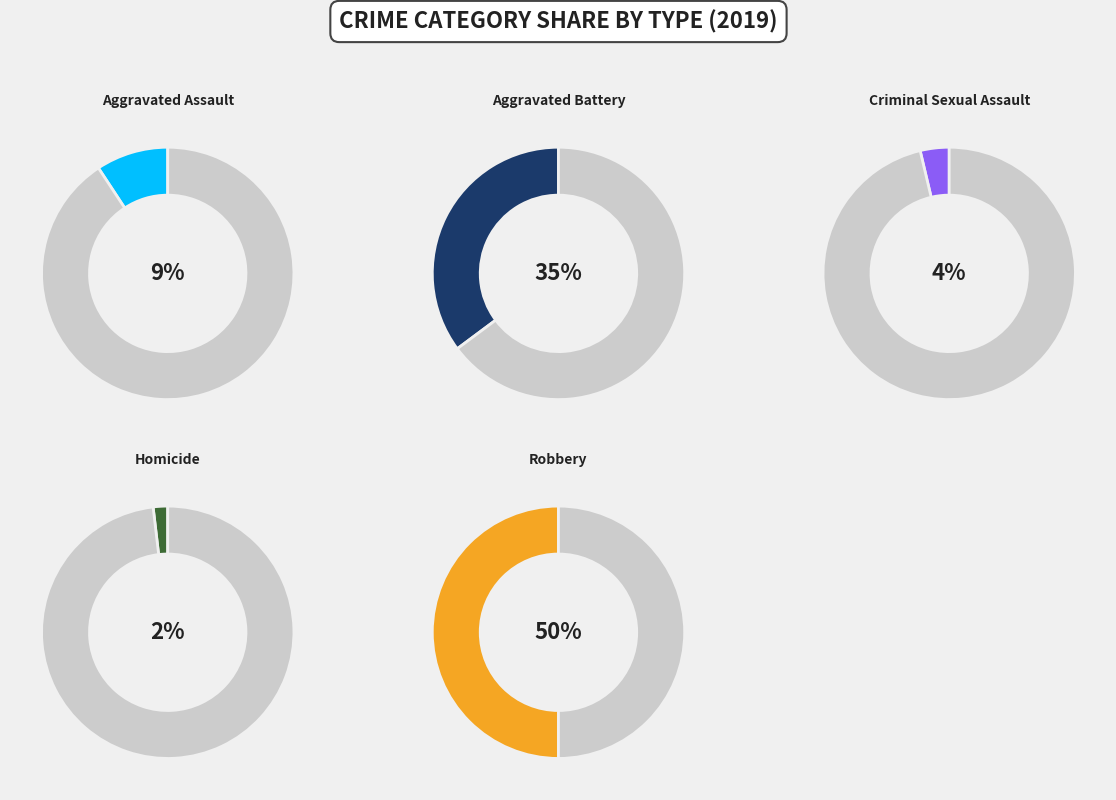

Approximately how many times larger is the value at Aggravated Battery compared to Aggravated Assault?

3.8